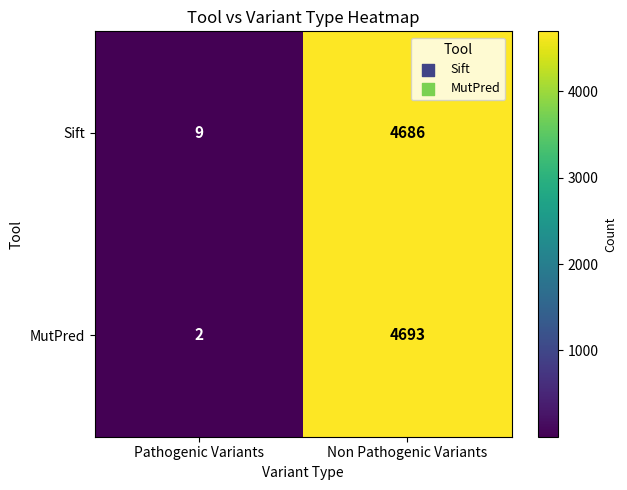

At which label is Sift closest to 2347?

Pathogenic Variants